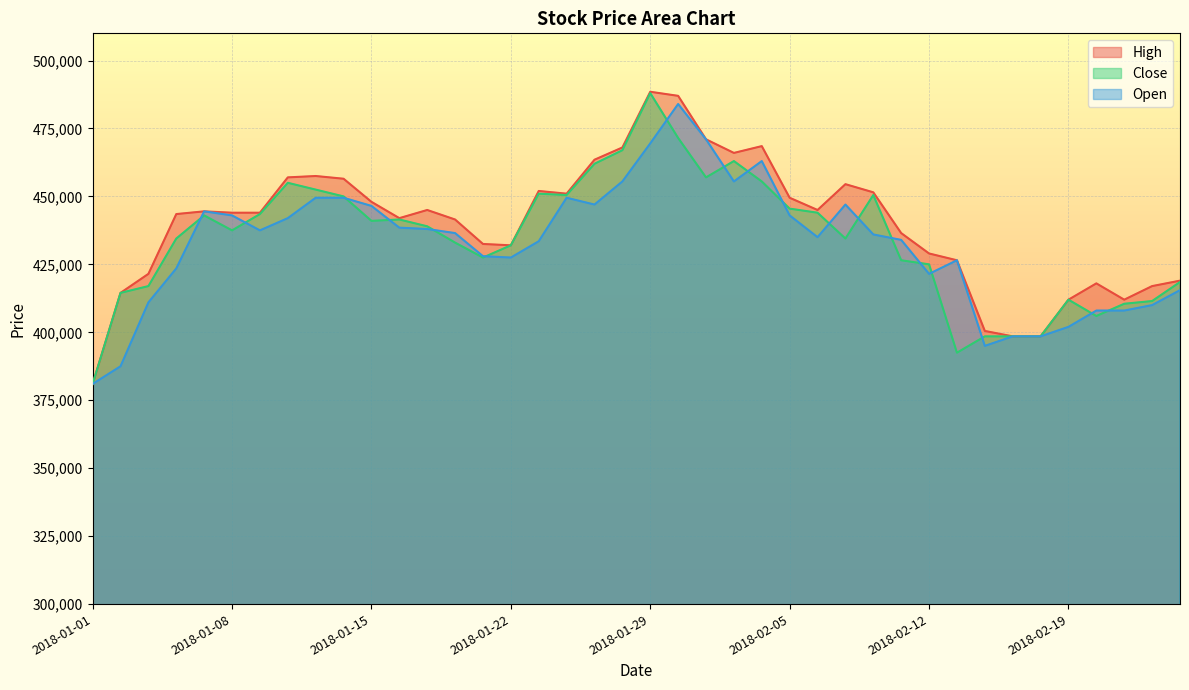

What is the difference between the maximum and minimum values in the Close series?

107000